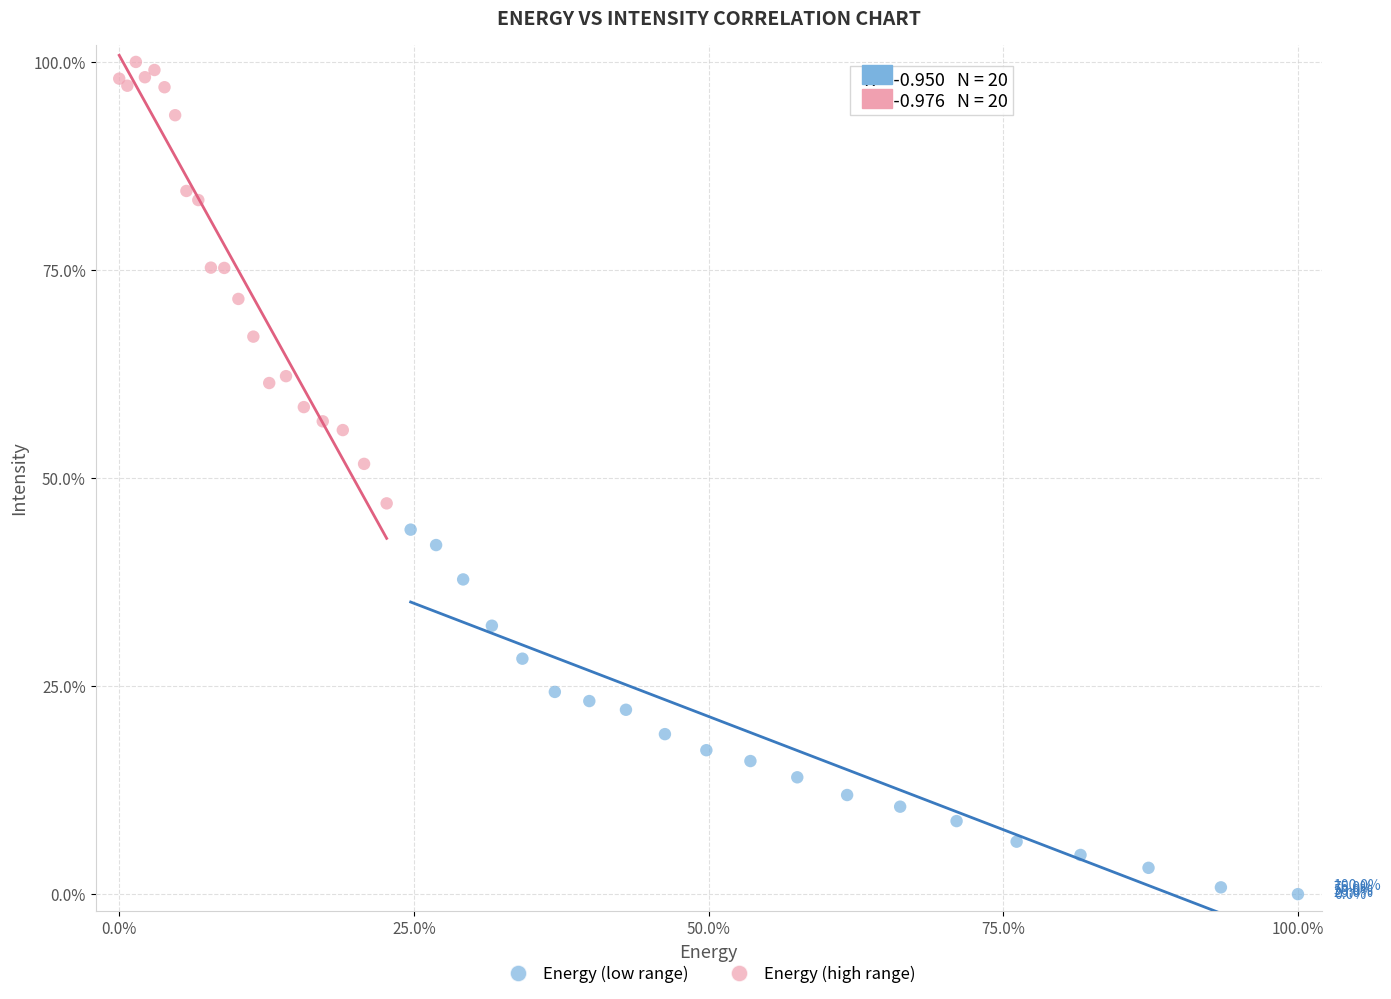

What are all the series names shown in the legend?

Energy (low range), Energy (high range)